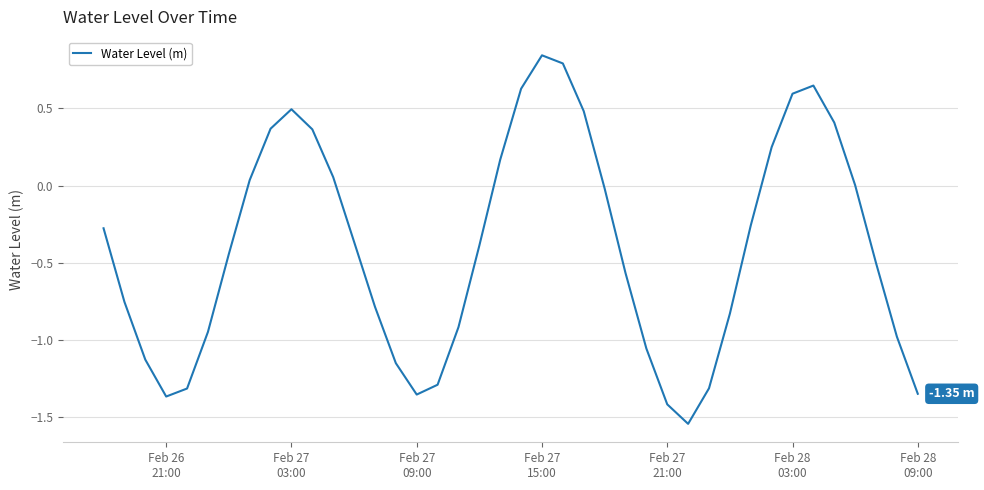

True or false: the data has more than 0 interior local peaks.

True